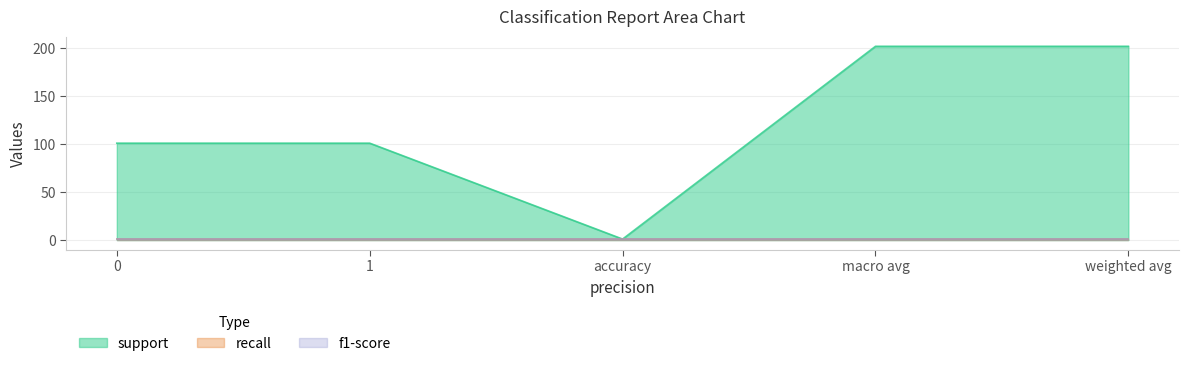

Which series changed the most between 0 and macro avg?

support